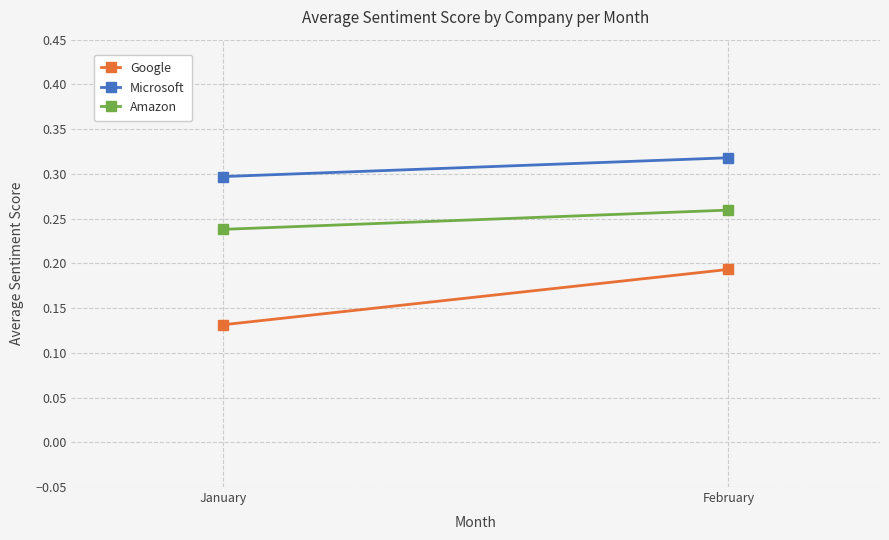

At how many categories does at least one series exceed 0?

2